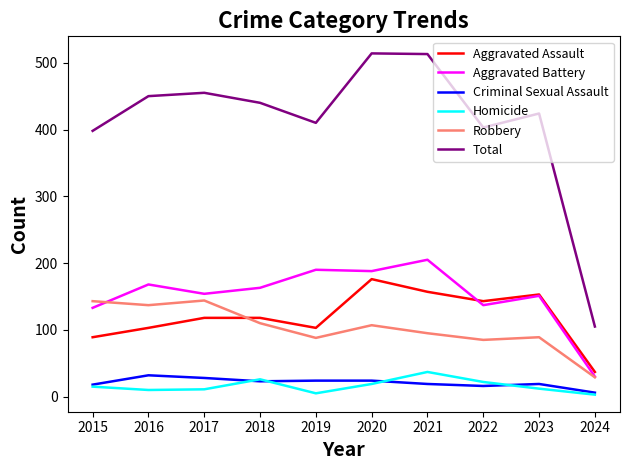

At which label does Aggravated Battery reach its peak?

2021